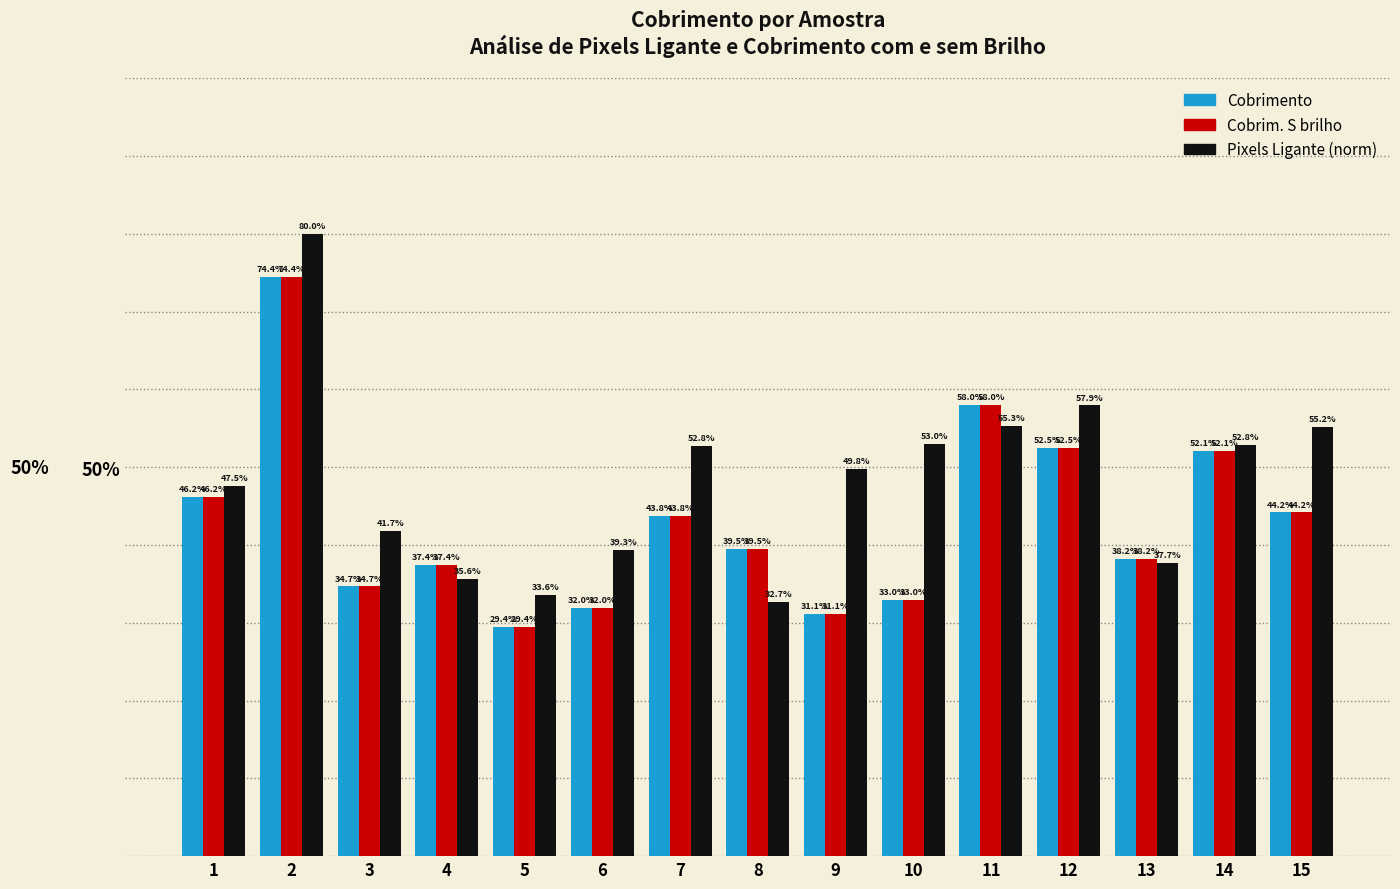

Reading left to right, list all the values displayed in this chart.

Cobrimento: 46.2	74.4	34.7	37.4	29.4	32.0	43.8	39.5	31.1	33.0	58.0	52.5	38.2	52.1	44.2
Cobrim. S brilho: 46.2	74.4	34.7	37.4	29.4	32.0	43.8	39.5	31.1	33.0	58.0	52.5	38.2	52.1	44.2
Pixels Ligante (norm): 47.5	80.0	41.7	35.6	33.6	39.3	52.8	32.7	49.8	53.0	55.3	57.9	37.7	52.8	55.2